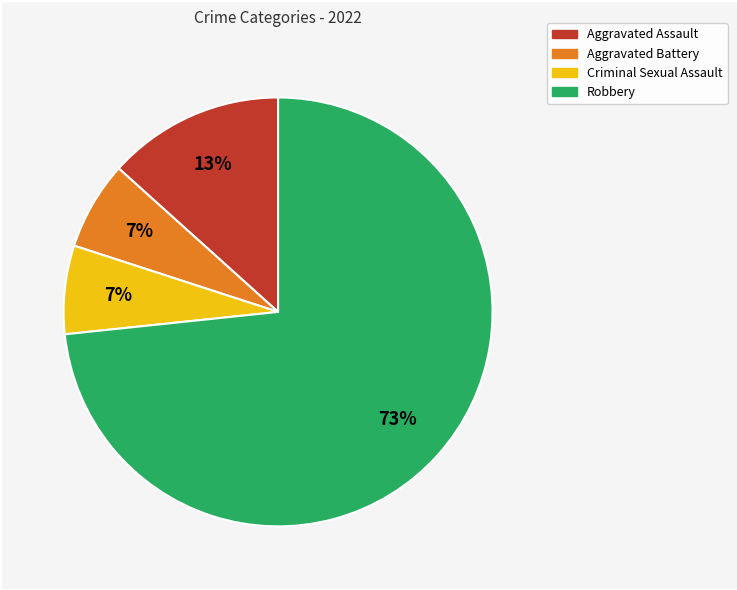

To the nearest percent, what percentage of the pie is Aggravated Battery?

7%